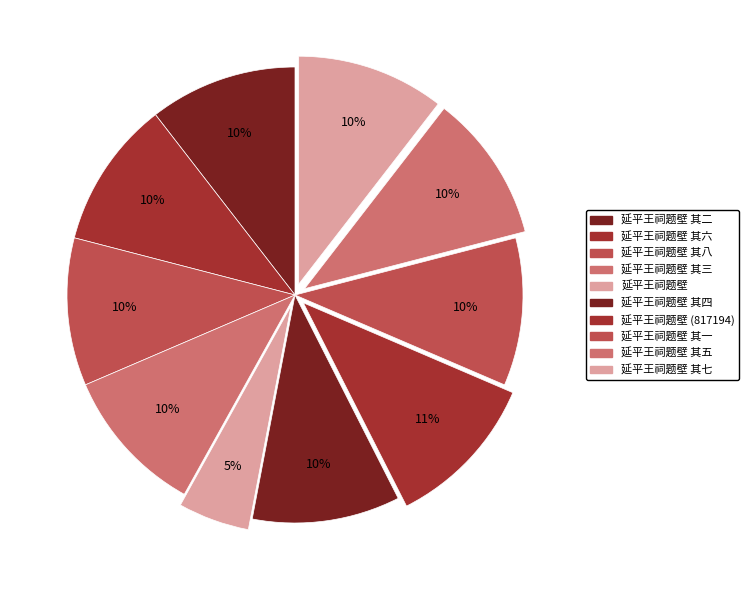

Count the number of slices in the pie.

10